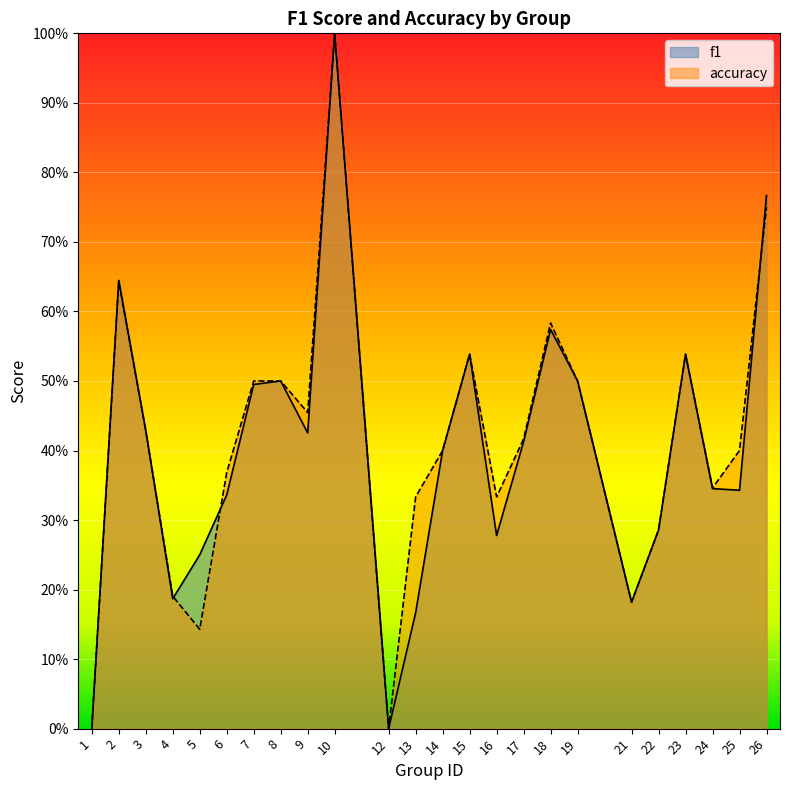

What is the value of the accuracy point at the 7th from the left?

0.5